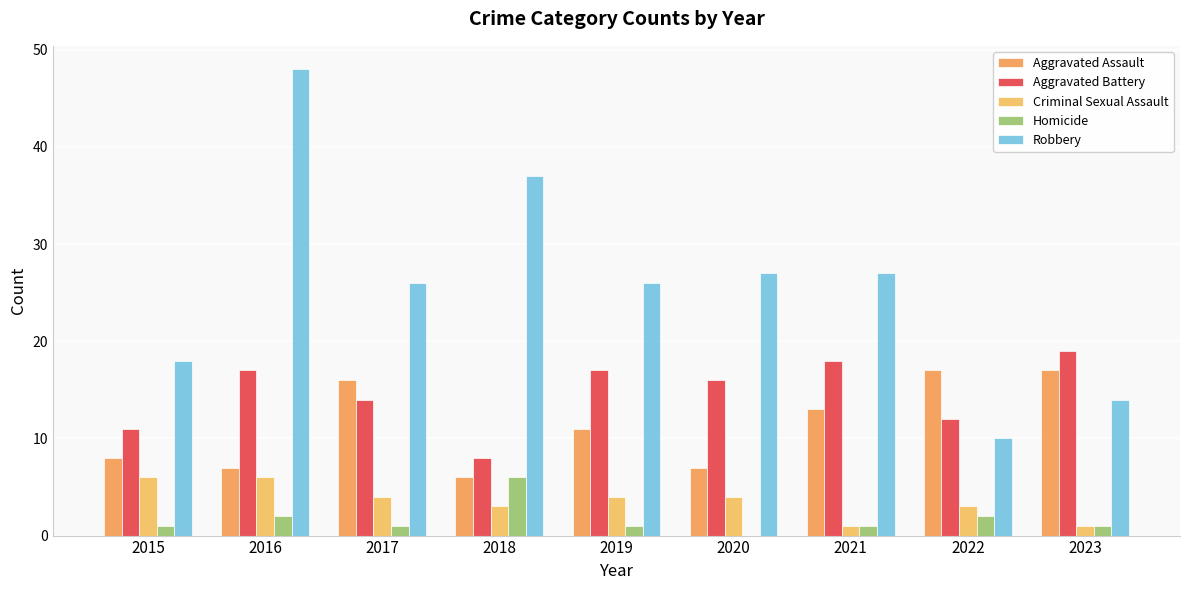

What is the average value of the Aggravated Battery series?

15